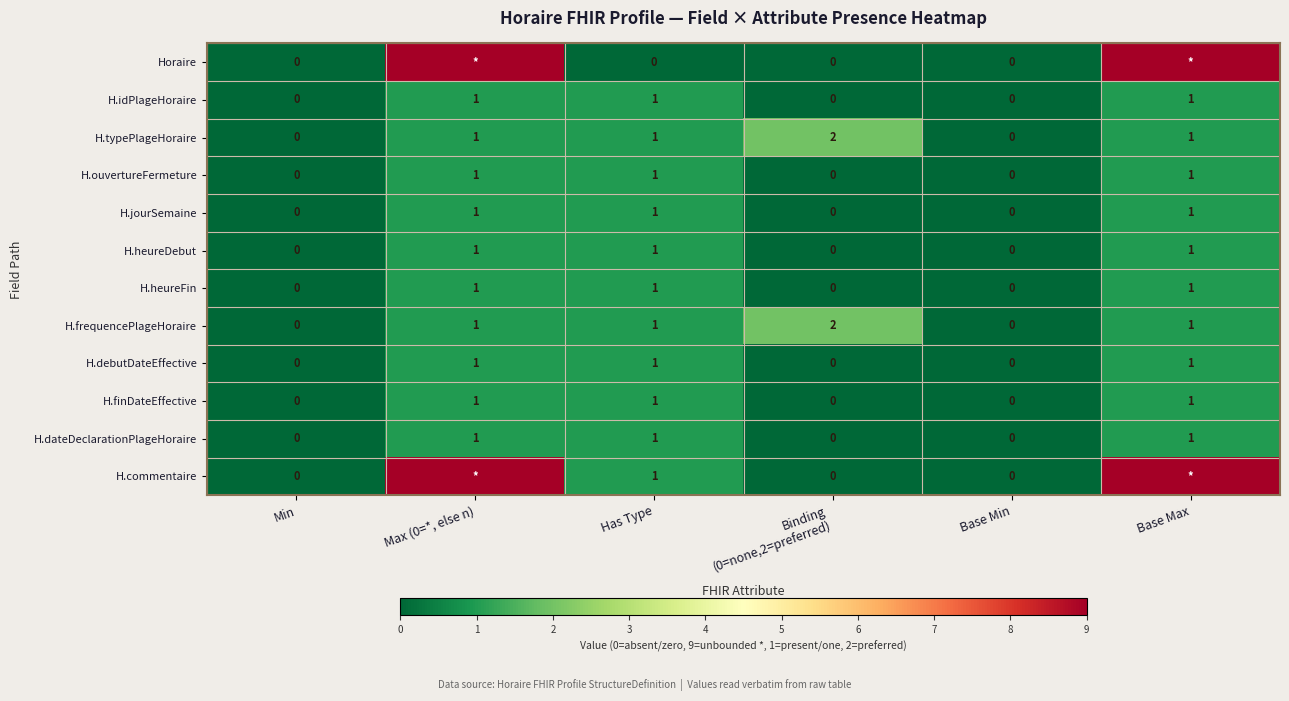

Count the H.finDateEffective values in the range 0 to 1.

6